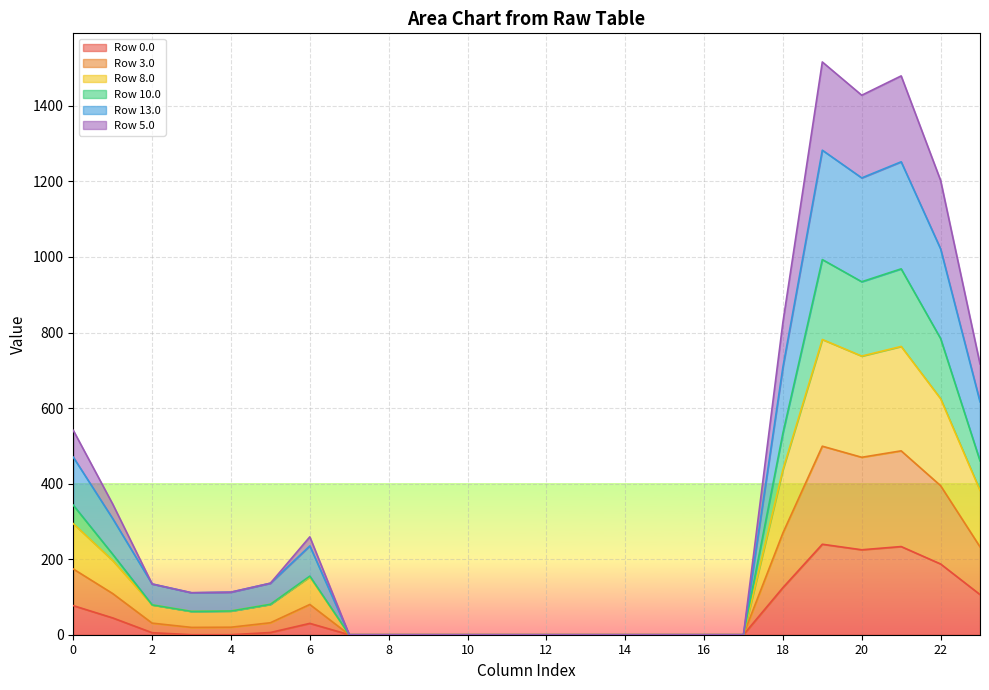

Rank the categories by Row 0.0 value from highest to lowest.

19, 21, 20, 22, 18, 23, 0, 1, 6, 5, 2, 3, 4, 7, 8, 9, 10, 11, 12, 13, 14, 15, 16, 17